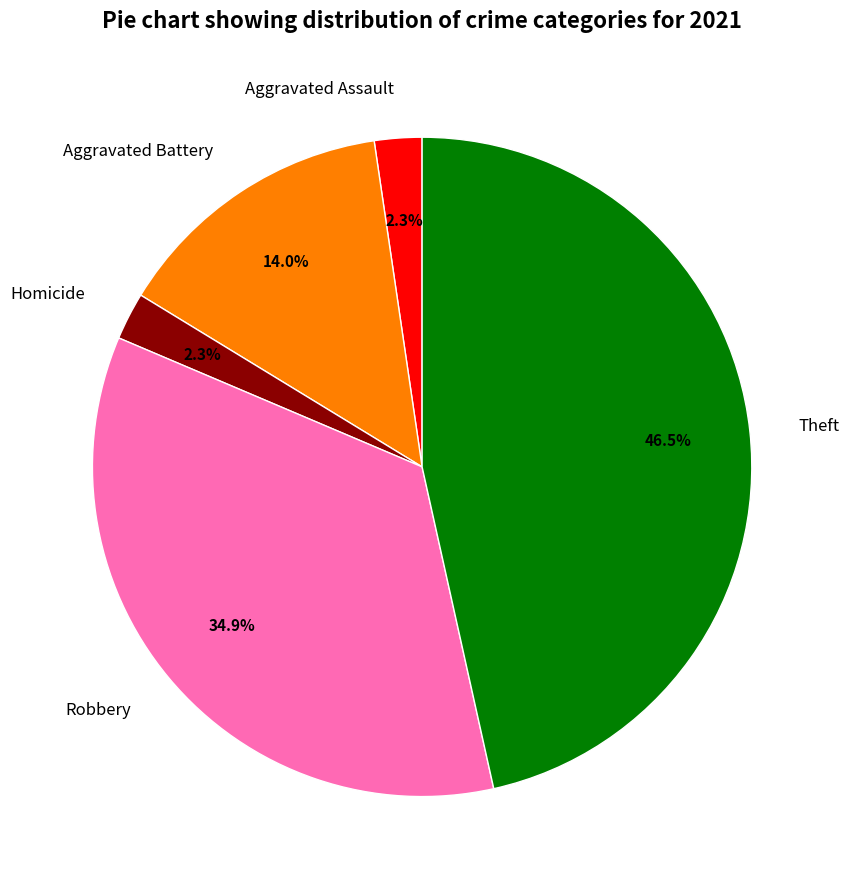

What is the largest slice in the pie chart?

Theft